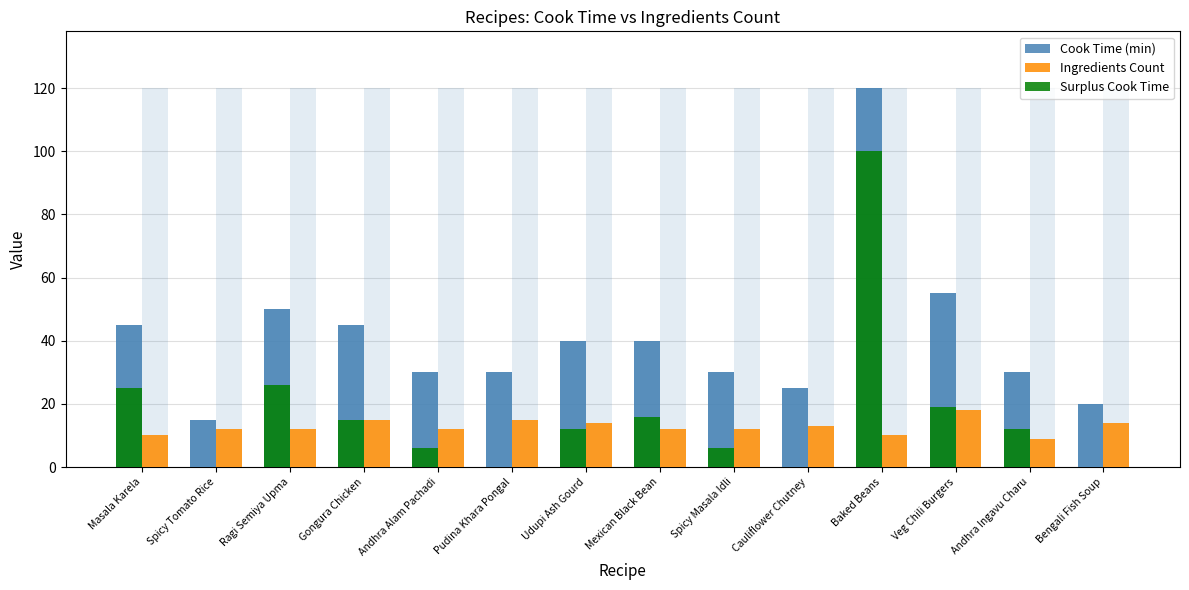

True or false: Surplus Cook Time has a value of 26 at Ragi Semiya Upma.

True